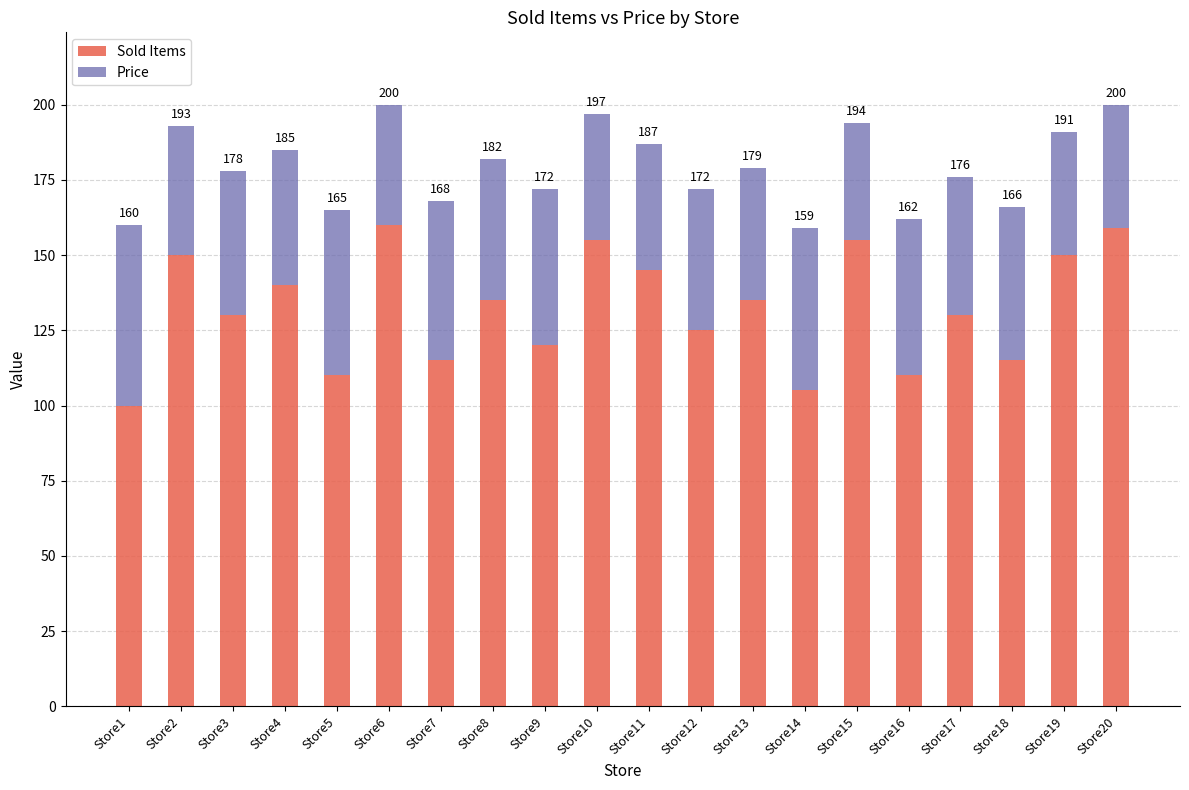

What value does the Sold Items series have at Store1?

100